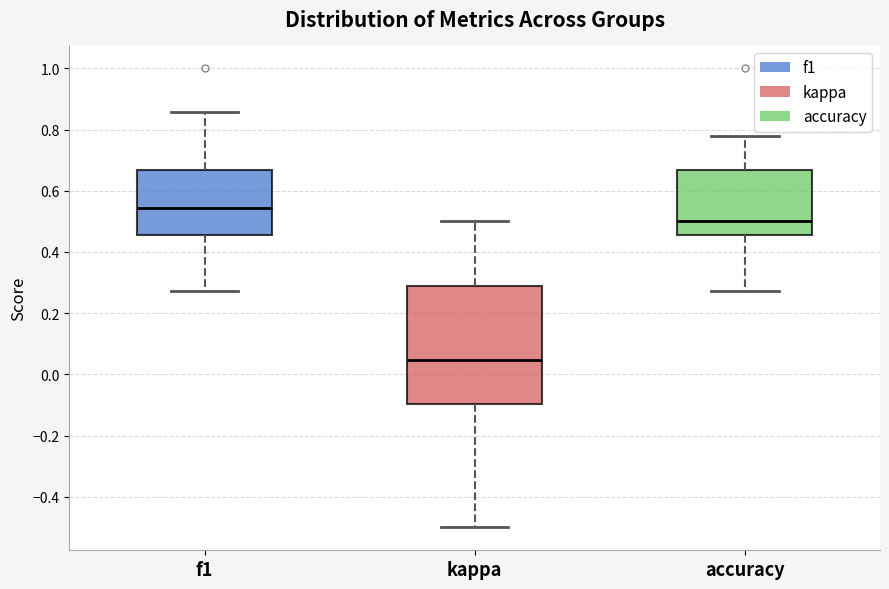

Comparing the boxes themselves (not the whiskers), which one is the tallest?

kappa